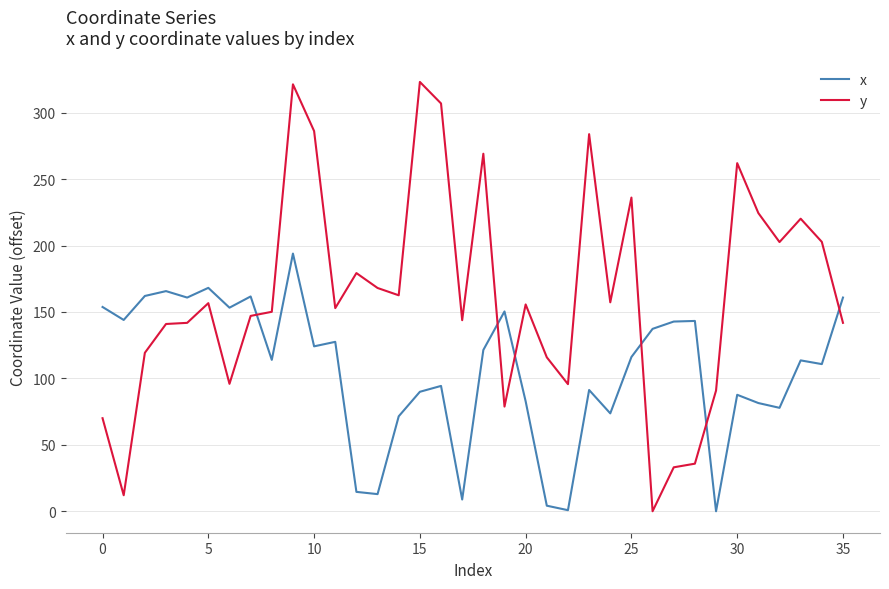

Which series has the widest spread of values?

y